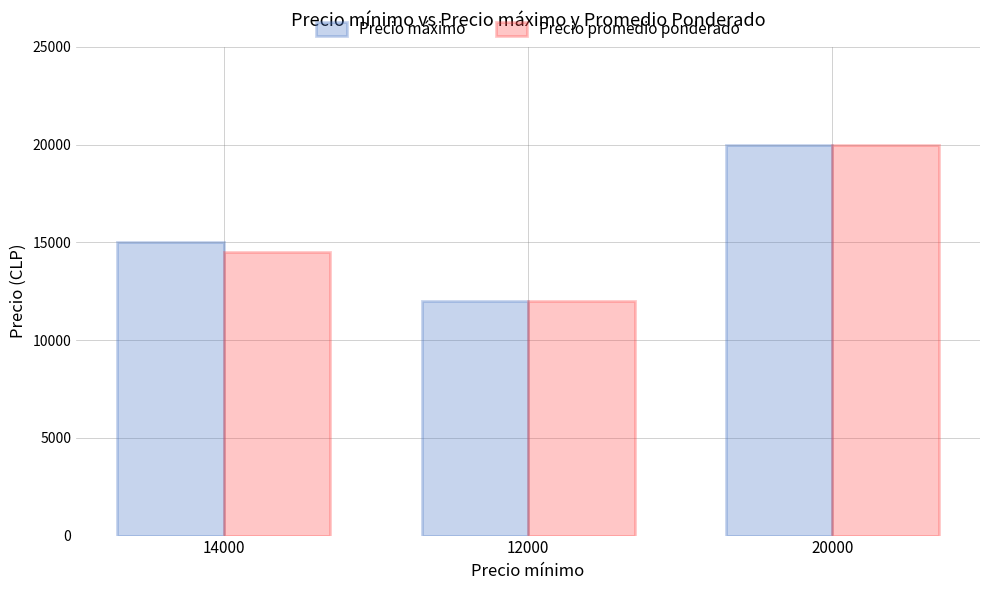

Rank the categories by Precio promedio ponderado value from lowest to highest.

12000, 14000, 20000